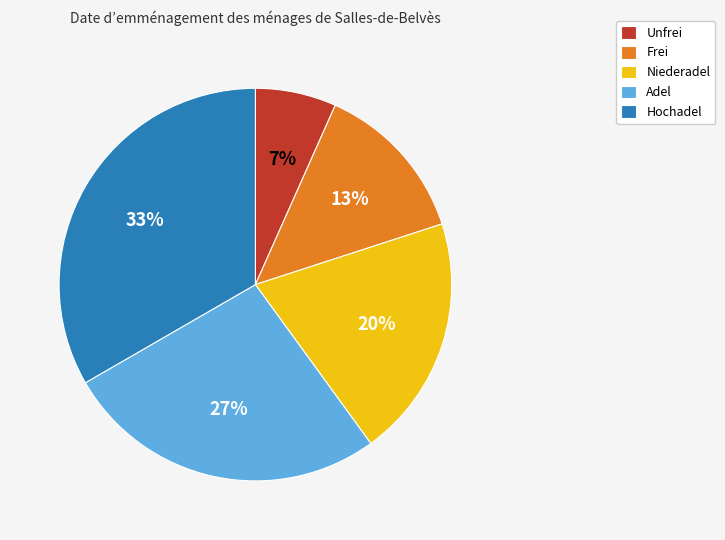

Count the number of slices in the pie.

5